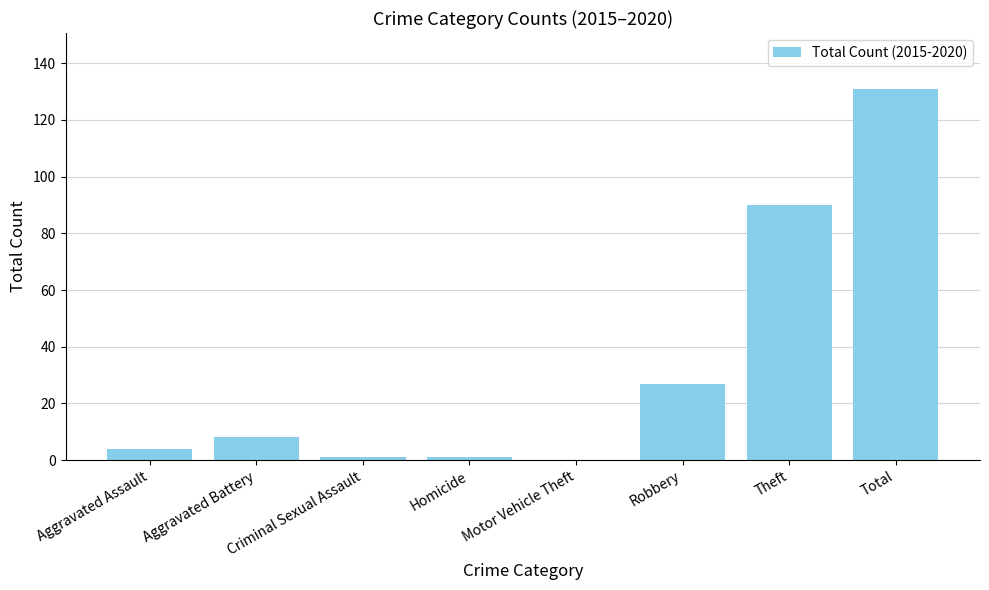

What is the greatest value displayed?

131